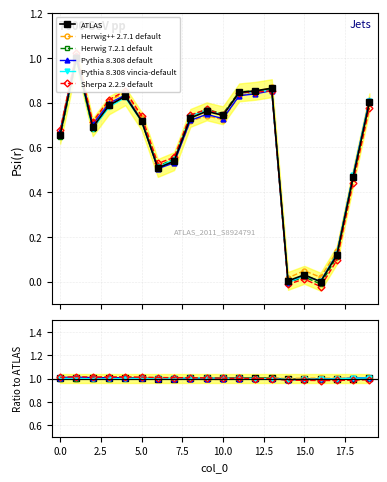

At which label is Herwig 7.2.1 default closest to 0?

16